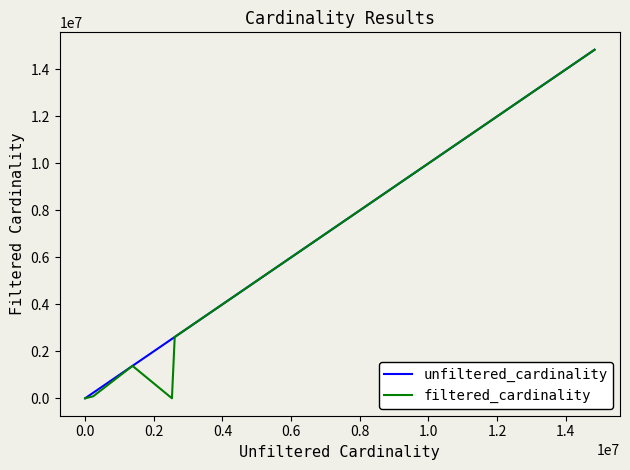

How many values in the unfiltered_cardinality series exceed 234997?

4